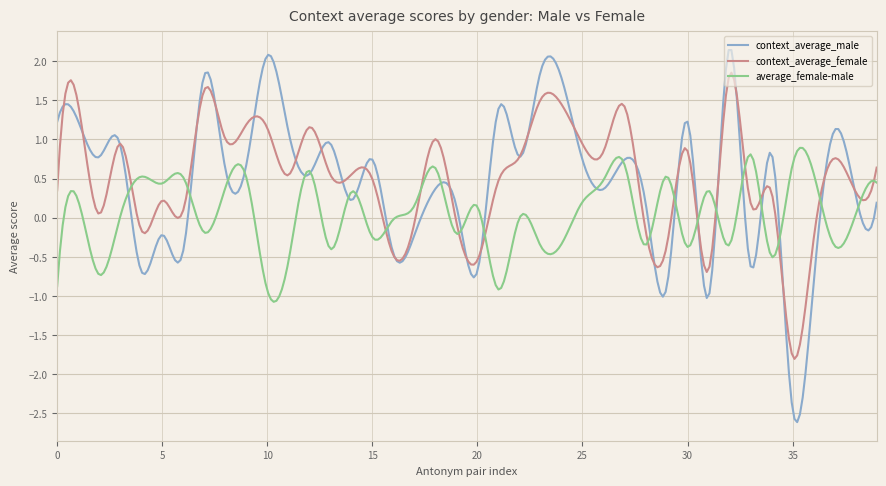

Rank the series by their maximum value, from highest to lowest.

context_average_male, context_average_female, average_female-male